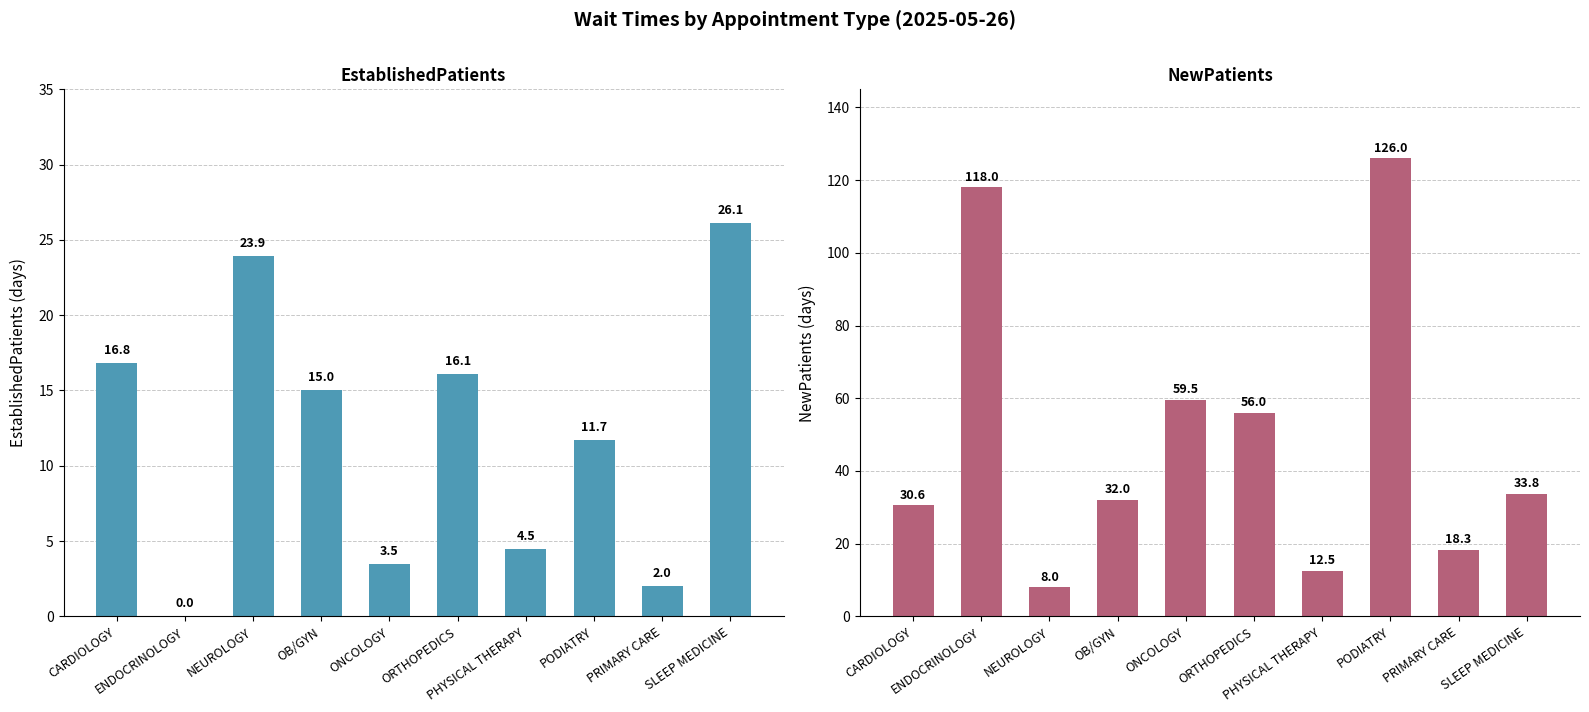

Which series has the largest total across all categories?

NewPatients